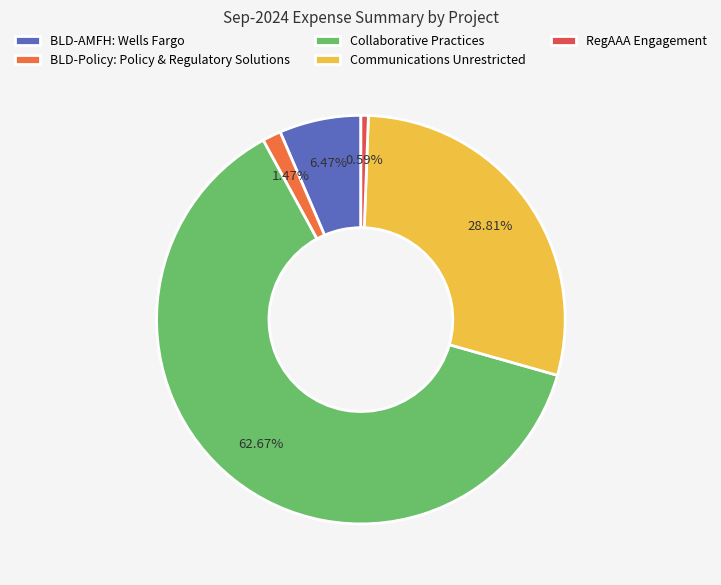

How many segments does this pie chart have?

5